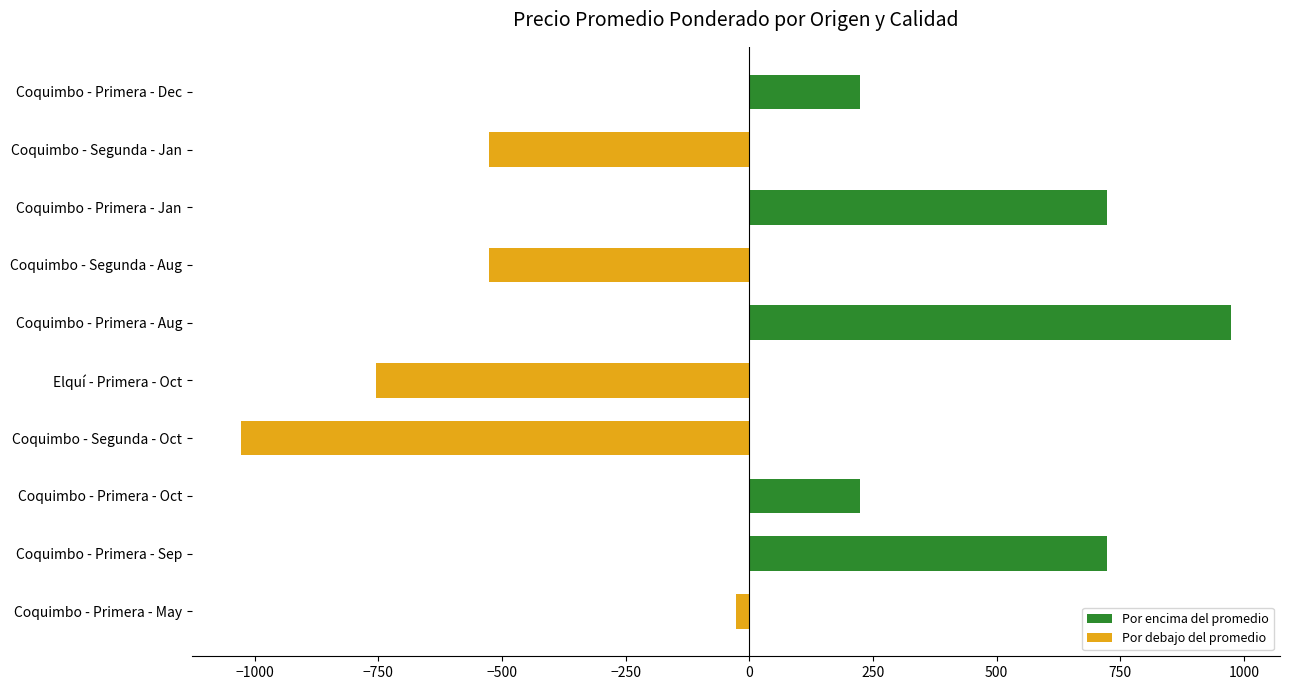

What is the change in value from Coquimbo - Segunda - Oct to Elquí - Primera - Oct?

+273.0